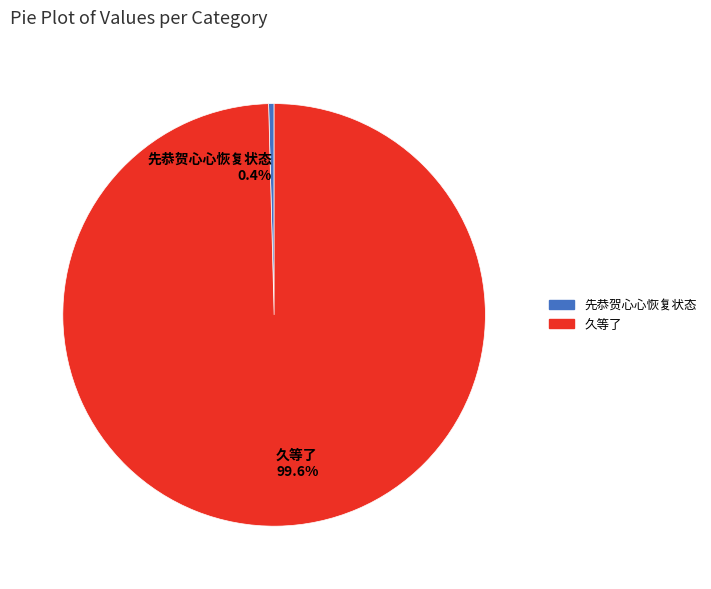

Count the number of slices in the pie.

2